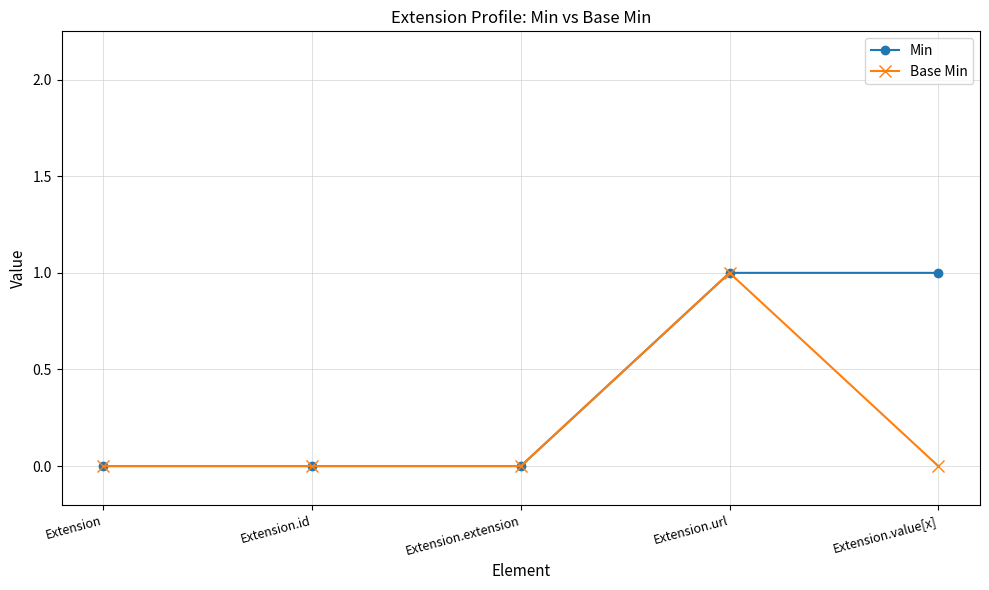

Between Extension.extension and Extension.value[x], which series saw the biggest shift?

Min